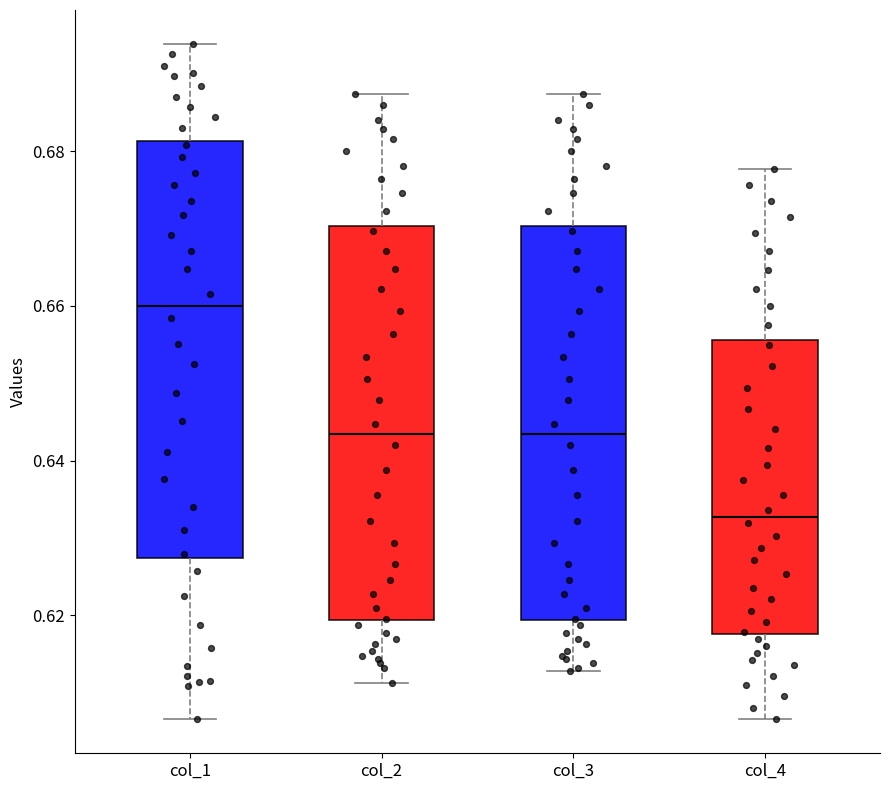

Where is the lower edge of the box for col_1 on the y-axis? The values are not printed on the chart, so give them approximately, as read against the axis.

0.628